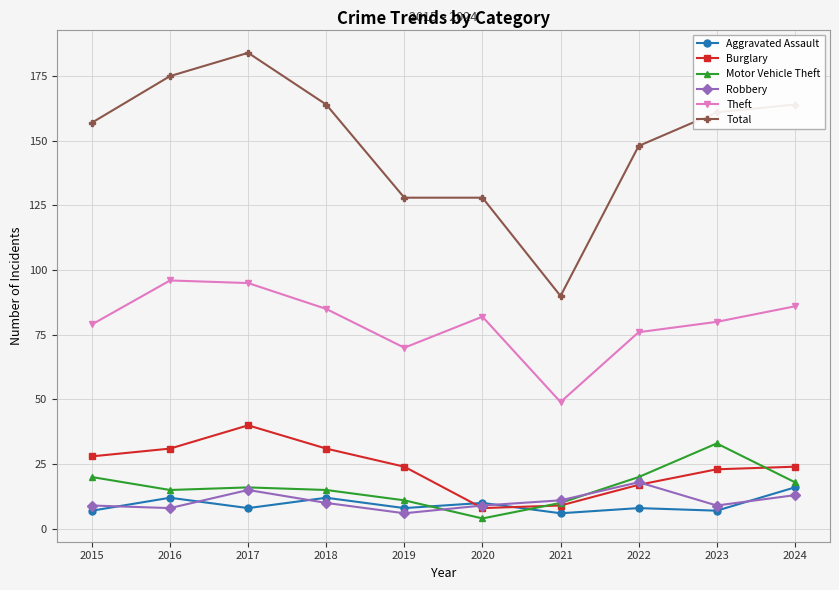

At how many categories does at least one series exceed 140?

7